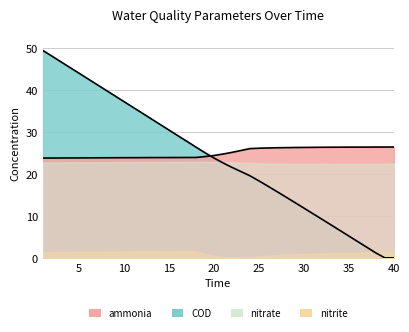

How many values in the ammonia series exceed 24?

22